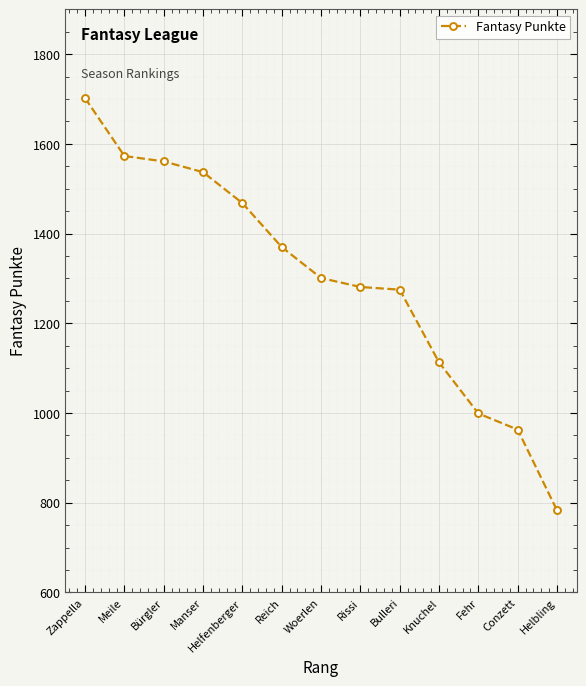

What is the value of the 12th point from the left?

963